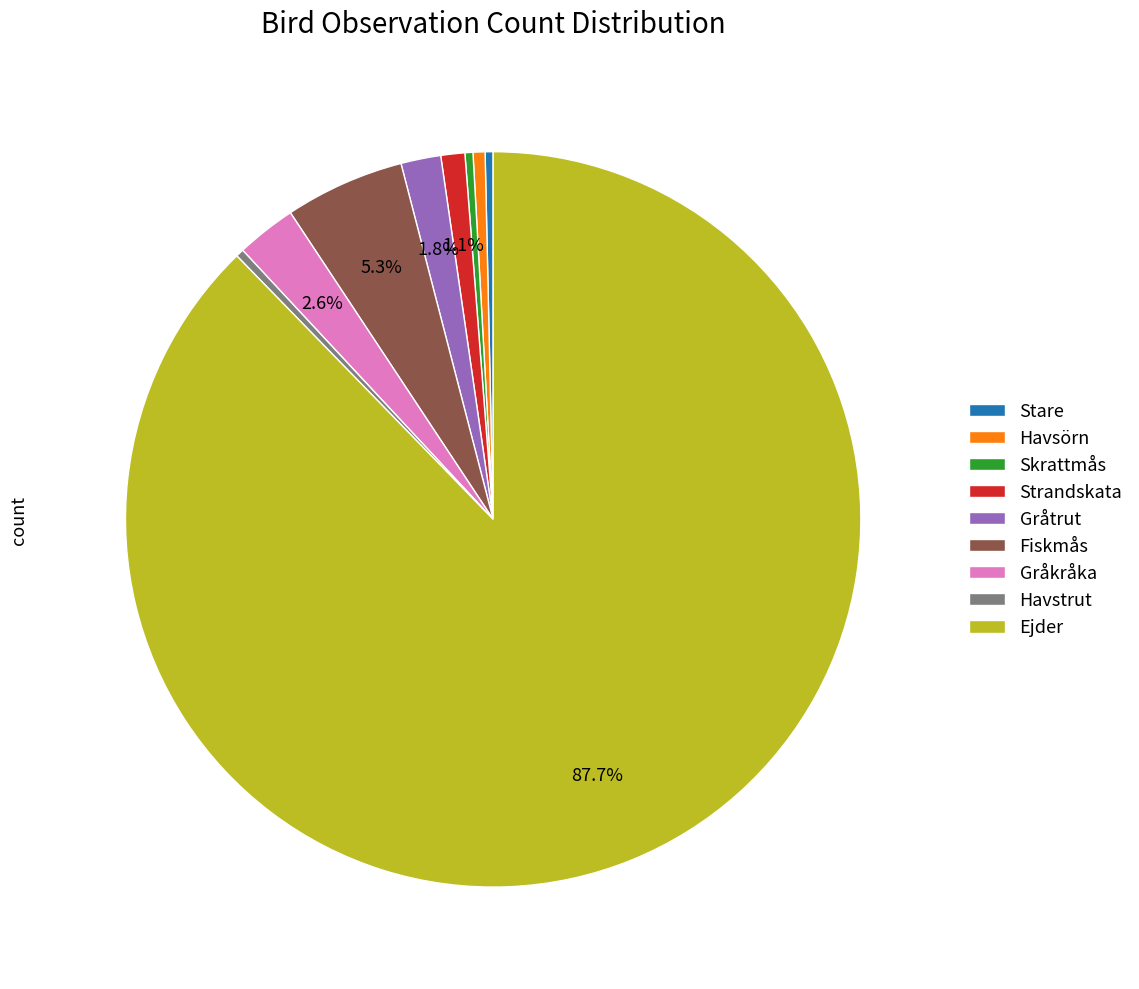

Do Strandskata and Skrattmås together represent more than half of the pie?

No